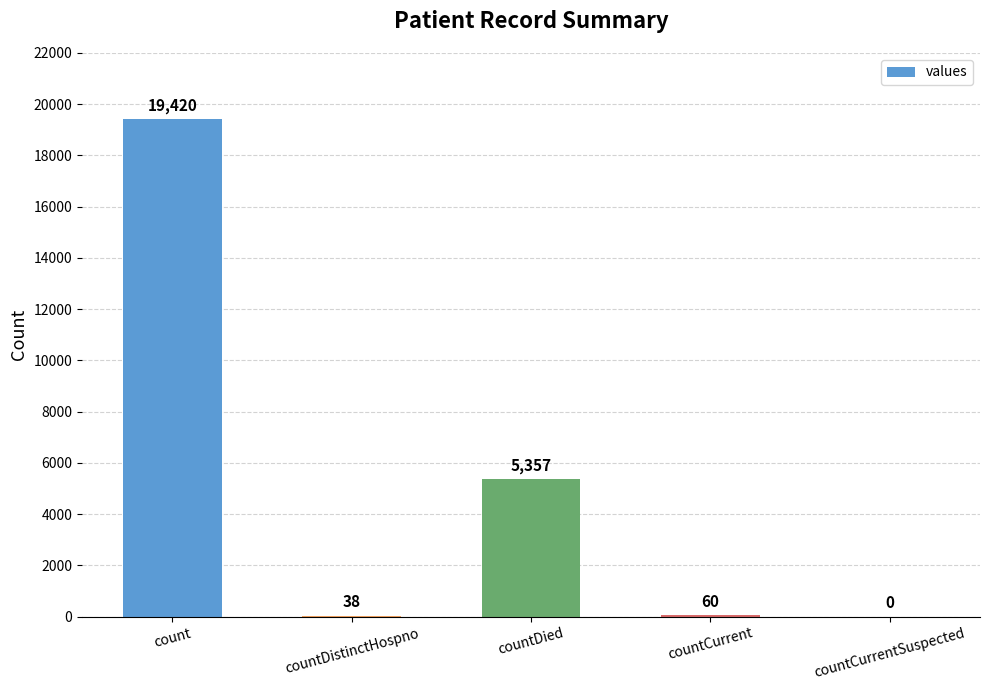

Reading right to left, extract all data points from this chart.

0	60	5357	38	19420